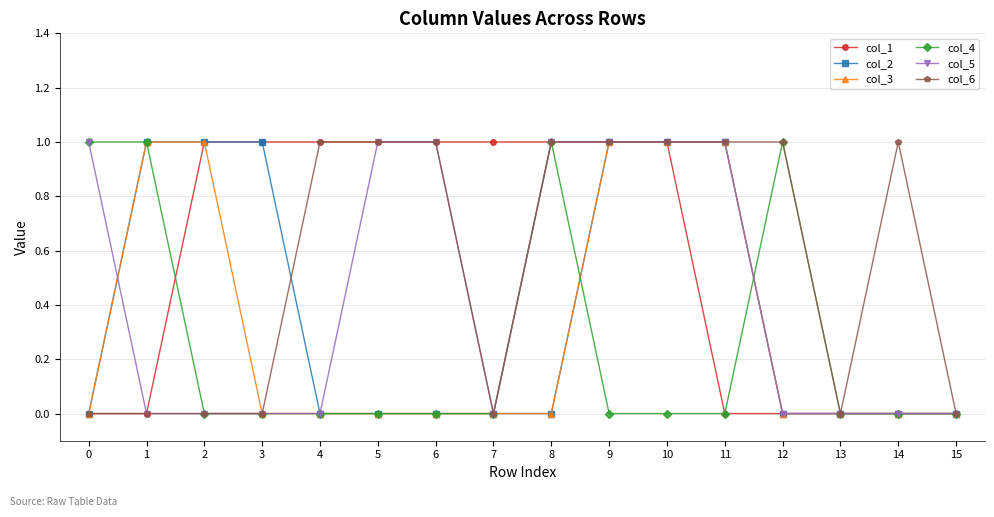

The value of col_2 at 13 is 0. True or false?

True